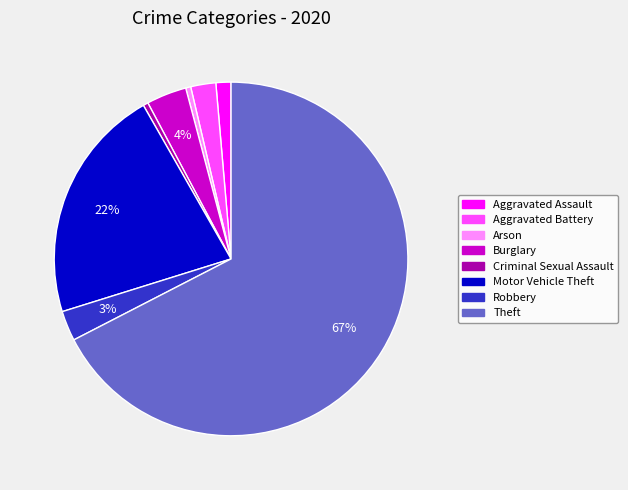

Which category has the biggest portion of the pie?

Theft